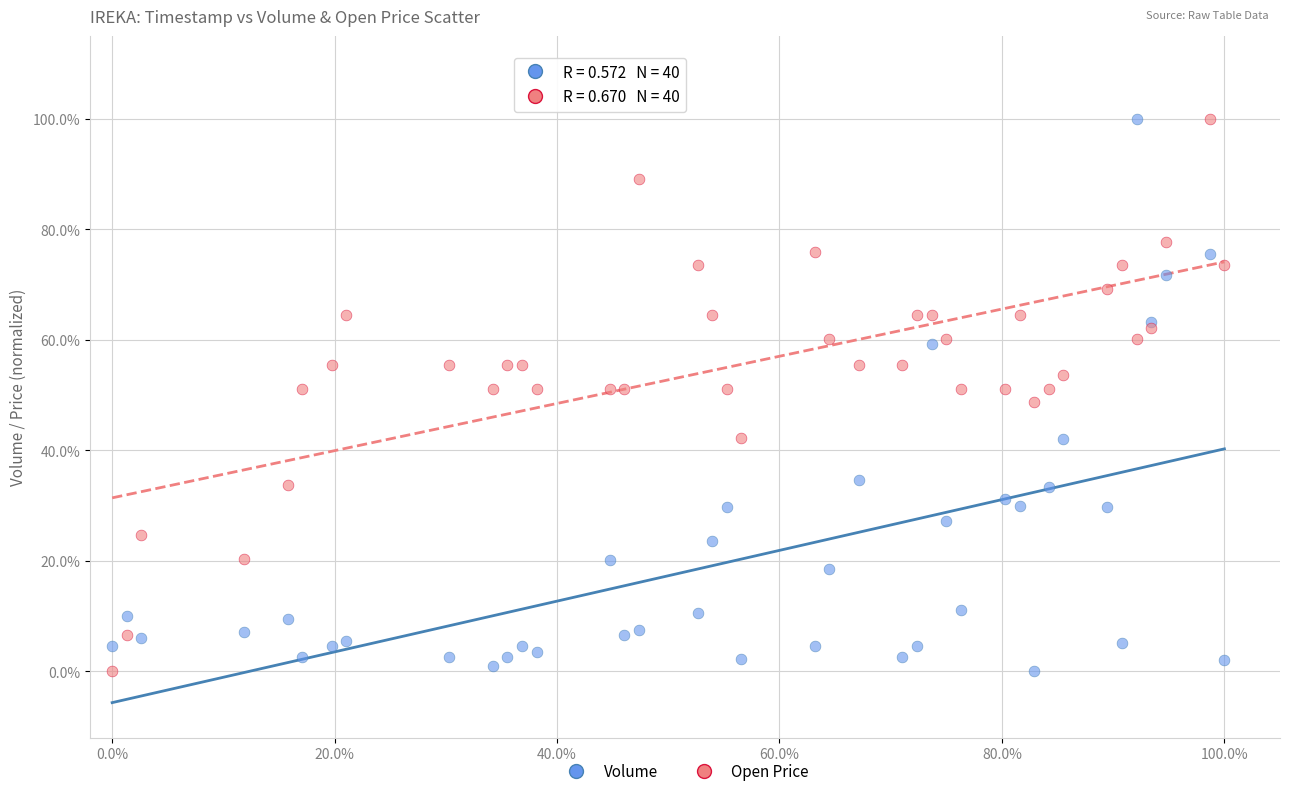

What are all the series names shown in the legend?

Volume, Open Price